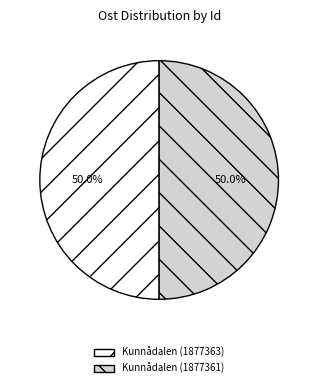

How many slices are in this pie chart?

2